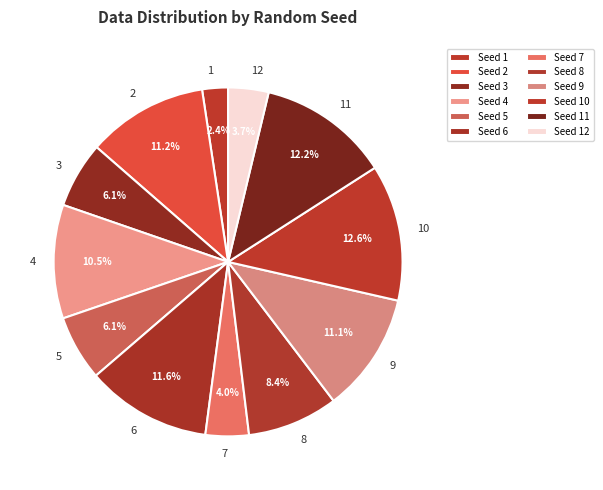

Count the number of slices in the pie.

12